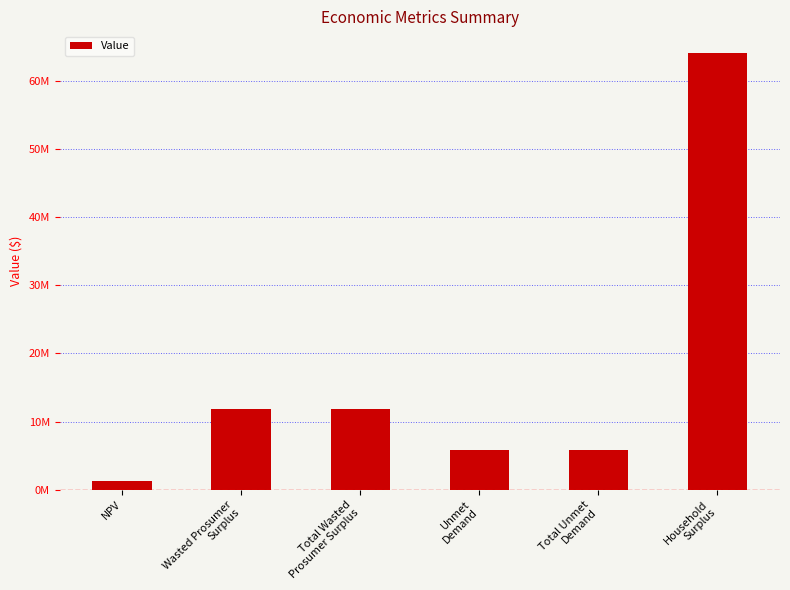

Reading left to right, what are all the values shown in this chart?

1313063.2	11853748.1	11853748.1	5790837.1	5790837.1	64099998.8